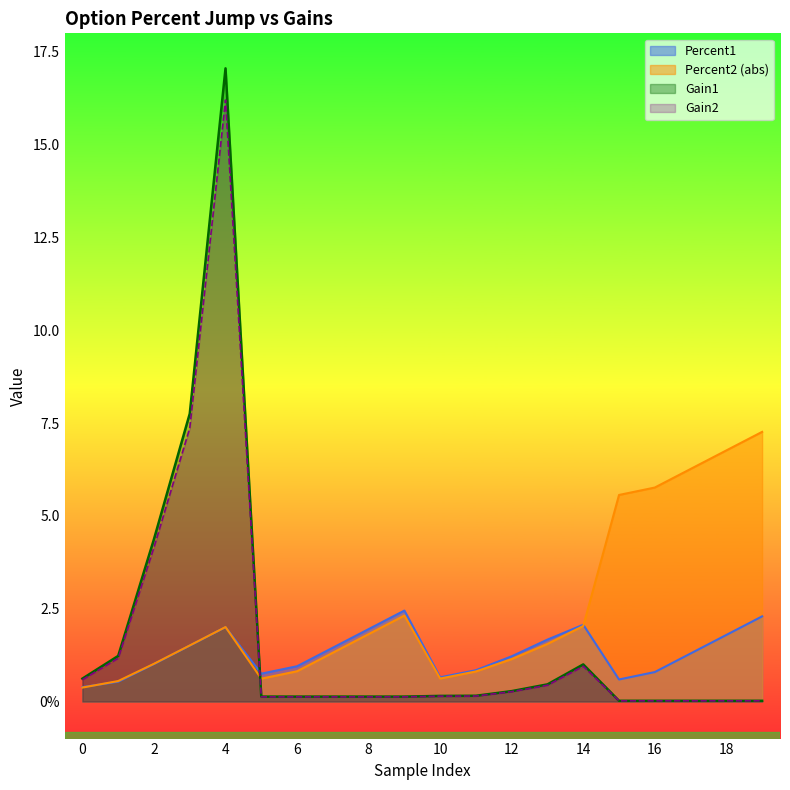

The value of Gain2 at 3 is 7.4. True or false?

True